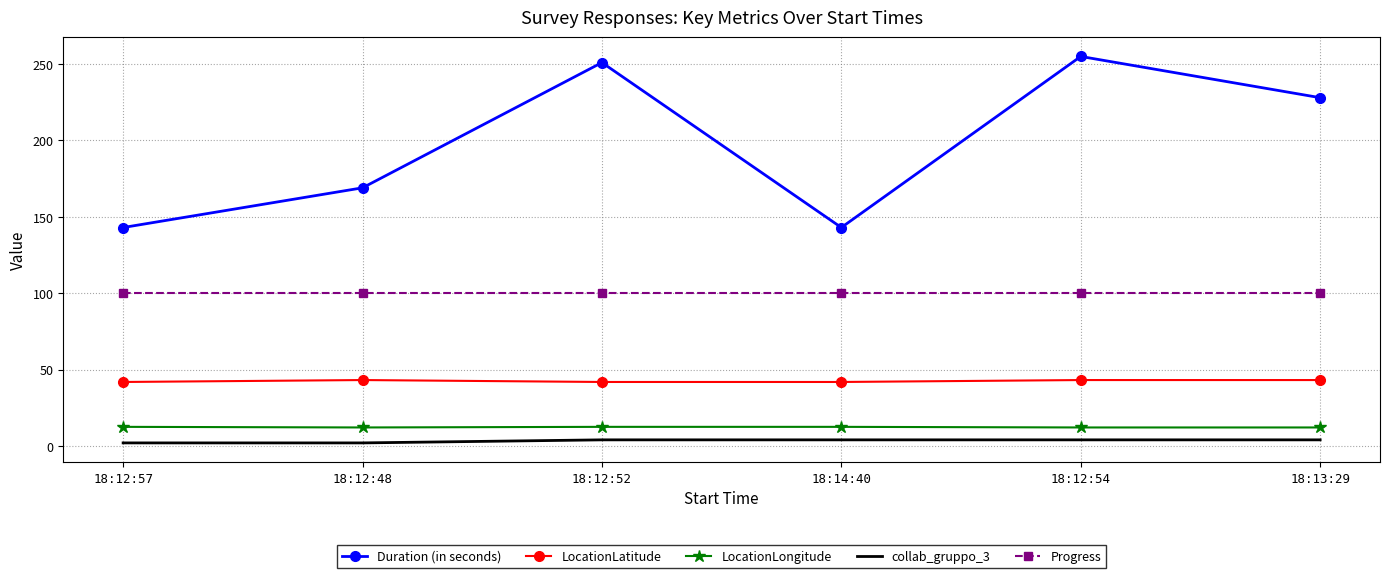

What is the highest value of the LocationLongitude series?

12.5